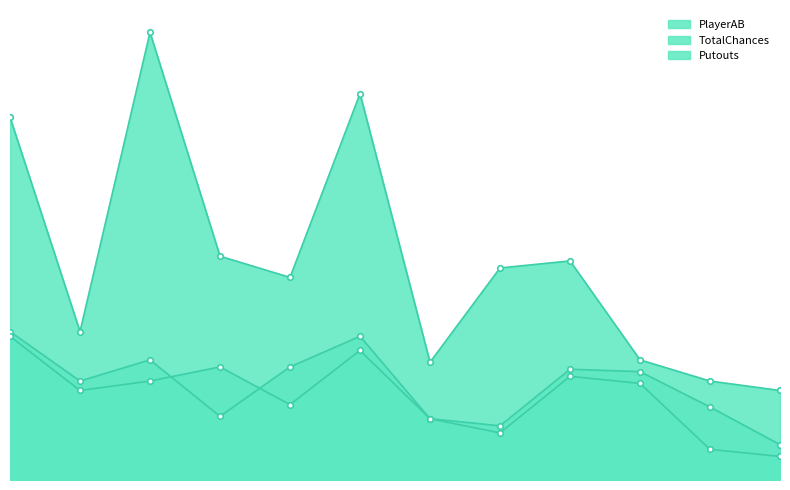

Which series changed the most between Alisa Sneed and Tamryn Shorter?

TotalChances